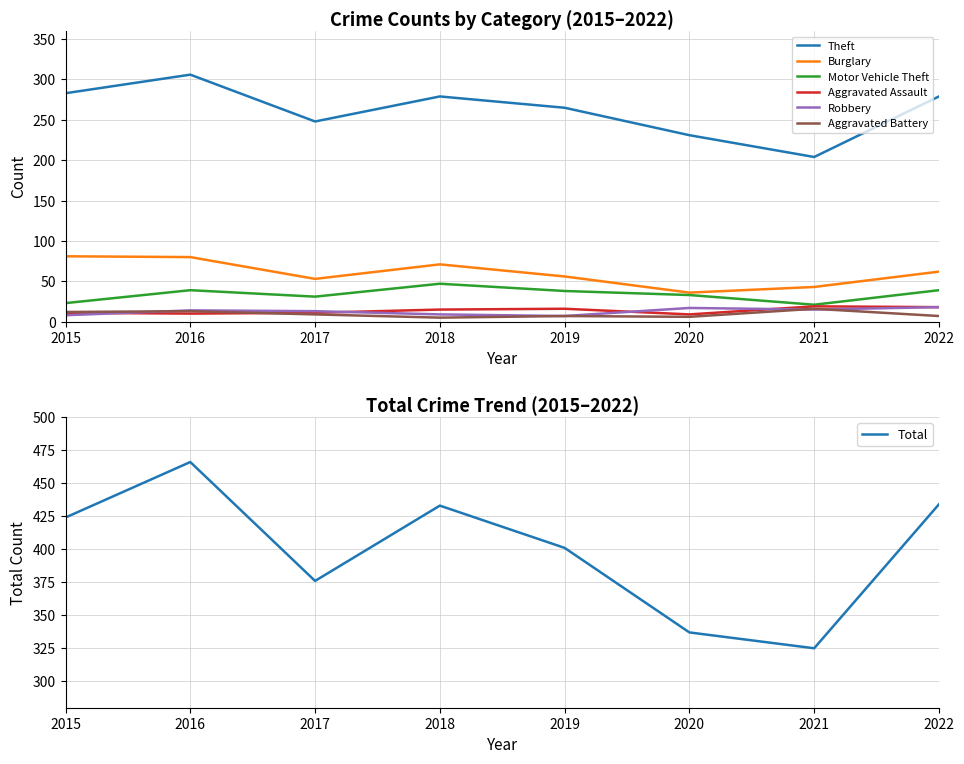

In Aggravated Assault, how many points are lower than both neighbors (excluding endpoints)?

2